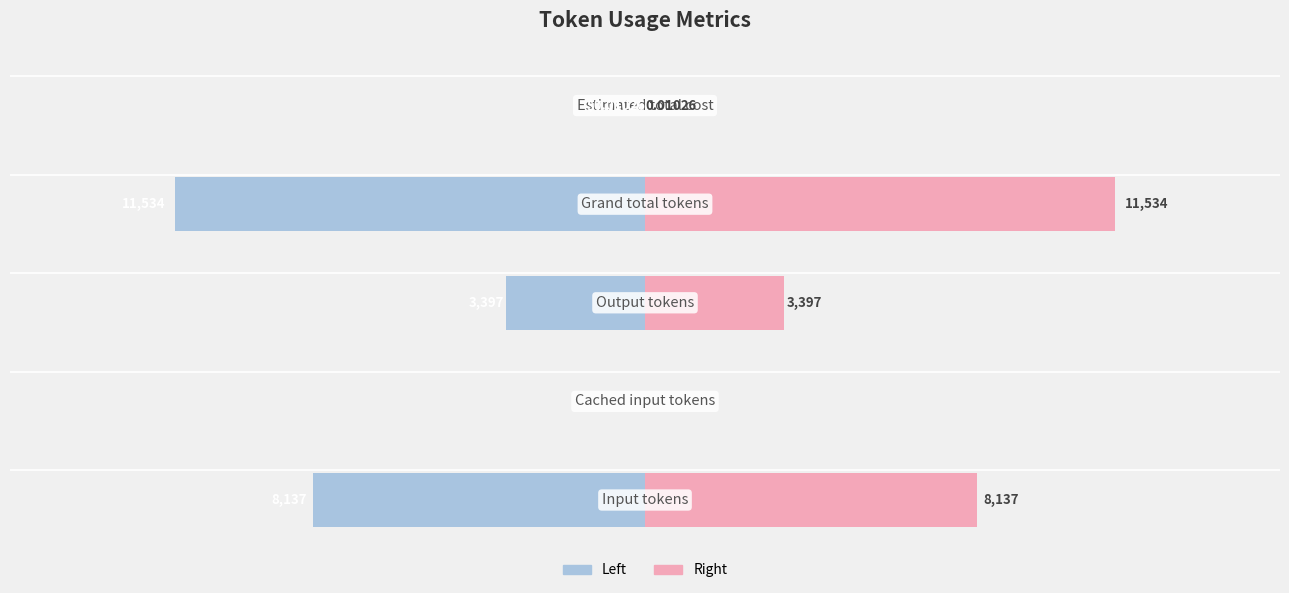

How many values in the Value (right) series exceed 3397?

2